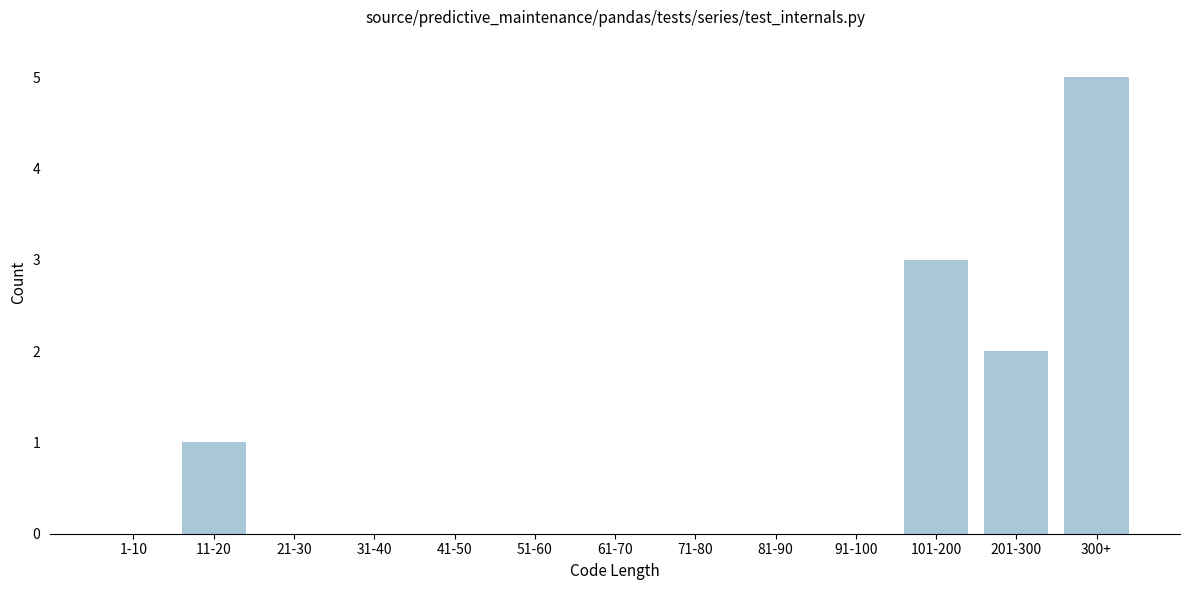

Reading left to right, transcribe all the data shown in this chart.

1-10=0	11-20=1	21-30=0	31-40=0	41-50=0	51-60=0	61-70=0	71-80=0	81-90=0	91-100=0	101-200=3	201-300=2	300+=5